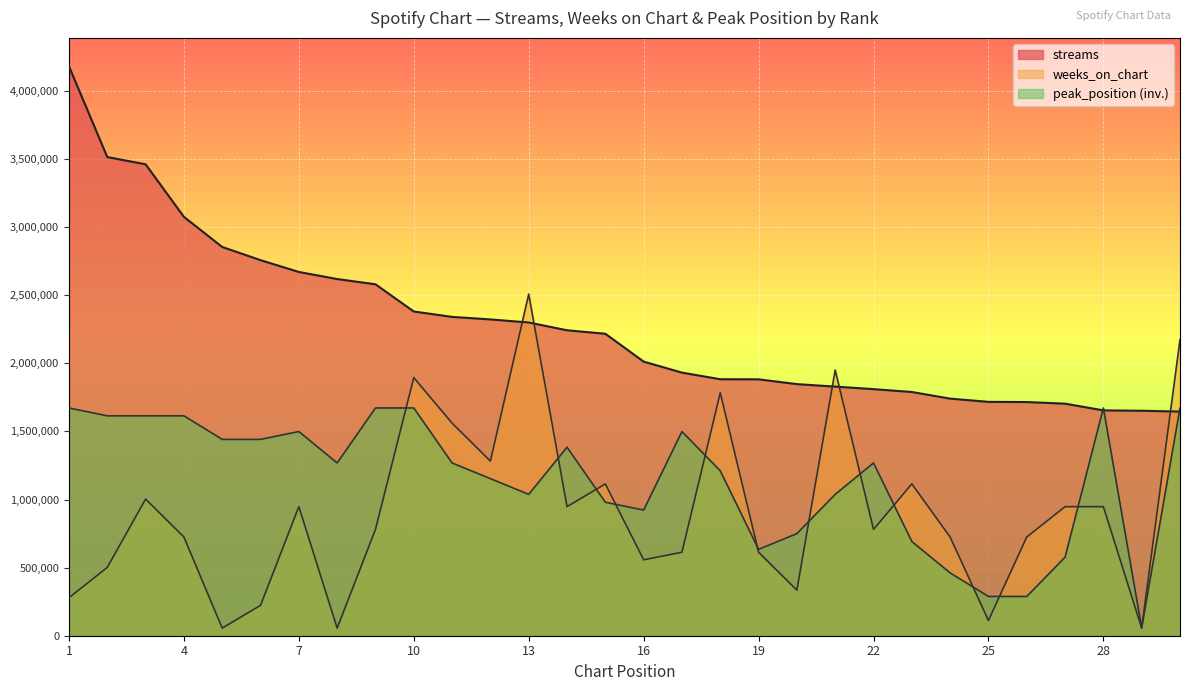

How many intersections are there between streams and weeks_on_chart?

5